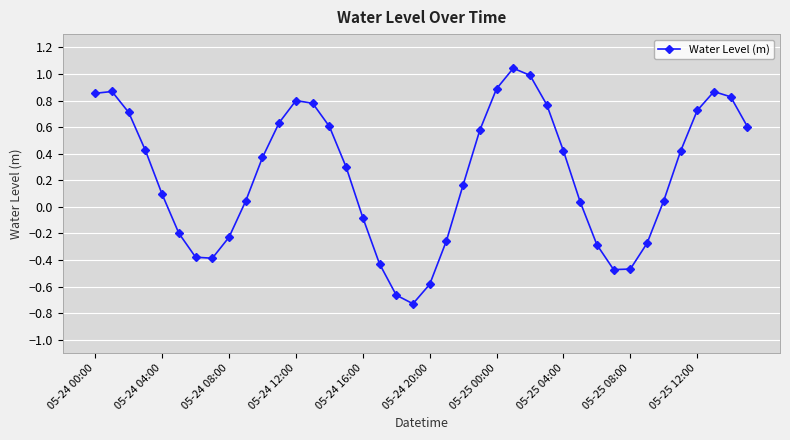

What is the difference between the maximum and second lowest values?

1.7